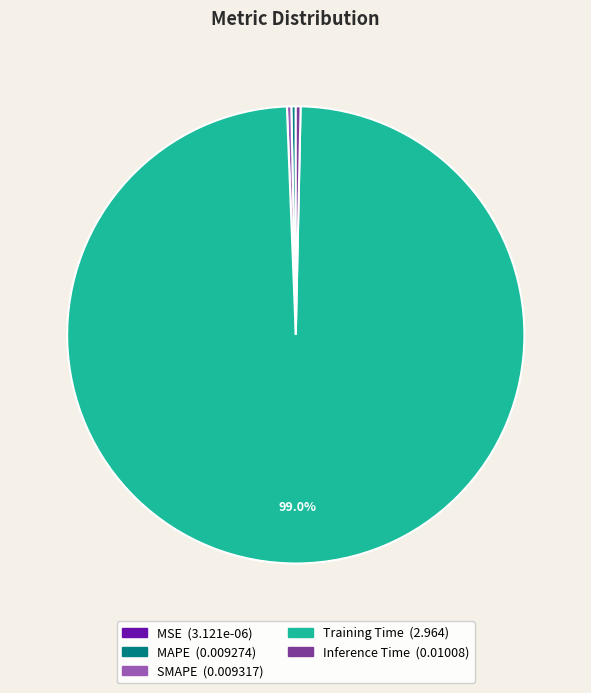

Combined, do SMAPE and MAPE account for over 50%?

No